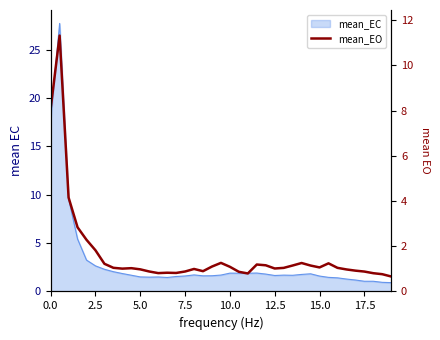

Reading left to right, what are all the values shown in this chart?

8.1	11.3	4.2	2.8	2.3	1.8	1.2	1.0	1.0	1.0	1.0	0.9	0.8	0.8	0.8	0.9	1.0	0.9	1.1	1.3	1.1	0.9	0.8	1.2	1.2	1.0	1.0	1.1	1.3	1.1	1.1	1.2	1.0	1.0	0.9	0.9	0.8	0.8	0.7